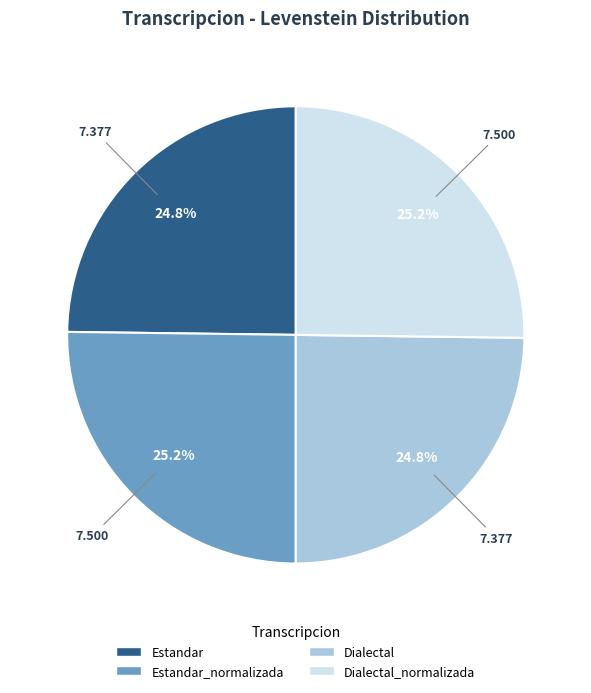

How many slices are in this pie chart?

4